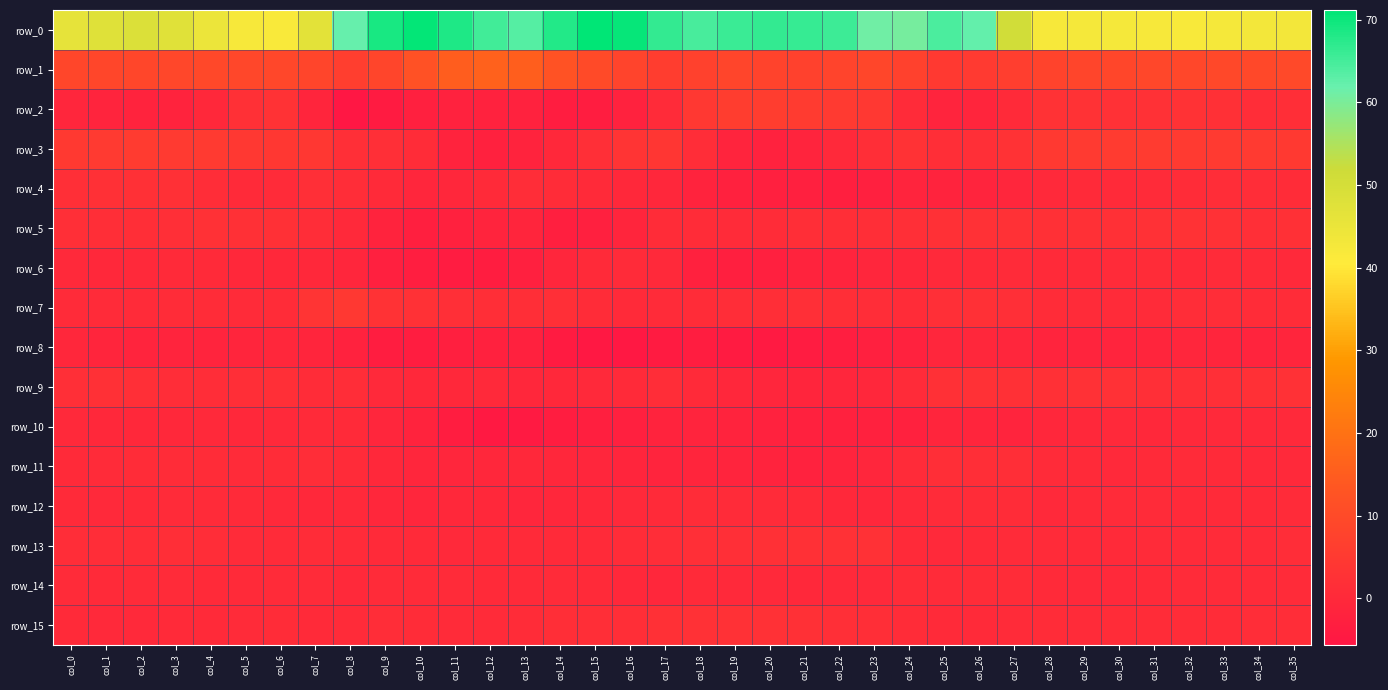

What is the difference between the row_0 values at col_30 and col_27?

8.5